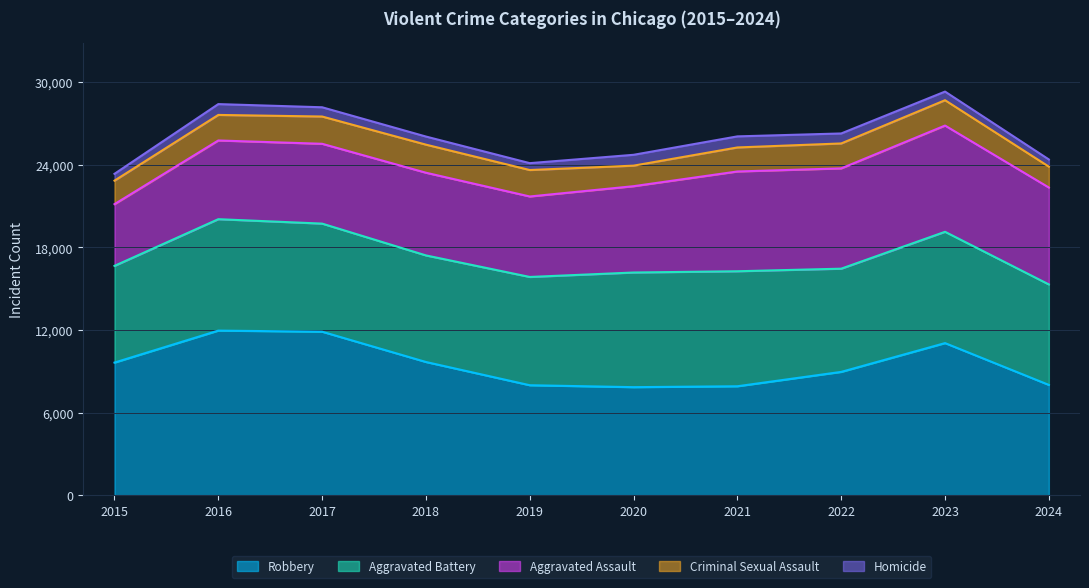

Which series changed the most between 2016 and 2019?

Robbery